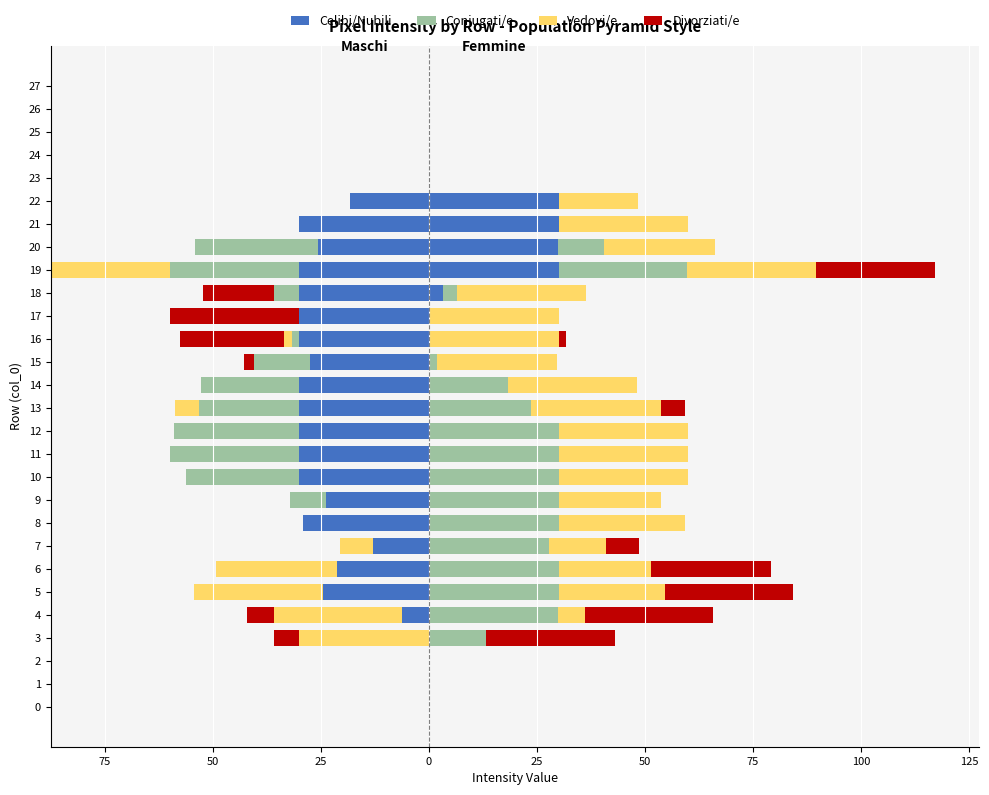

What is the smallest value displayed?

-30.0